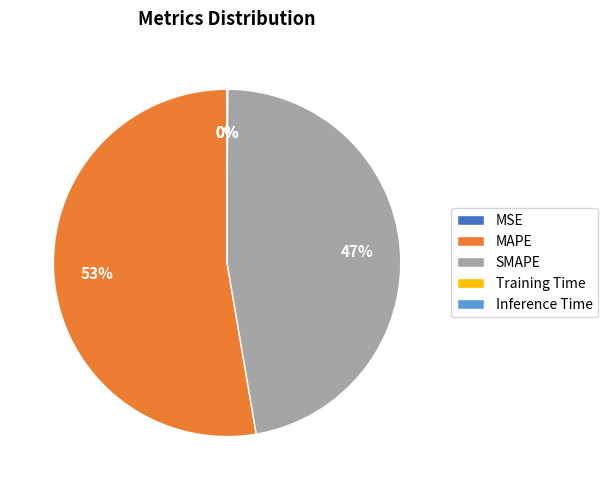

True or false: SMAPE accounts for 47% of the total.

True